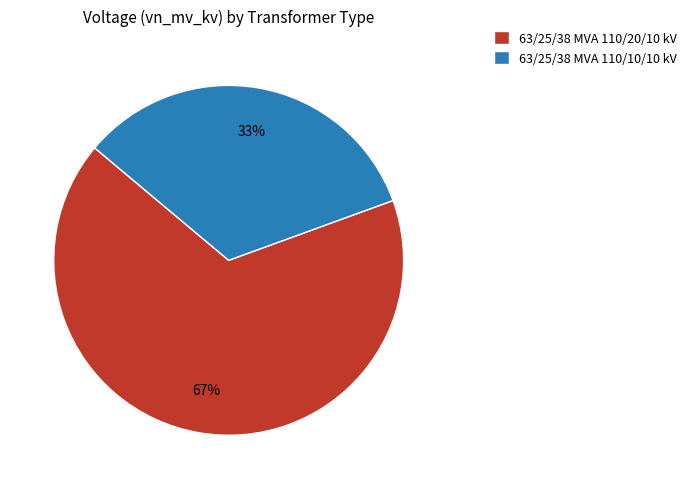

True or false: 63/25/38 MVA 110/20/10 kV accounts for 59% of the total.

False